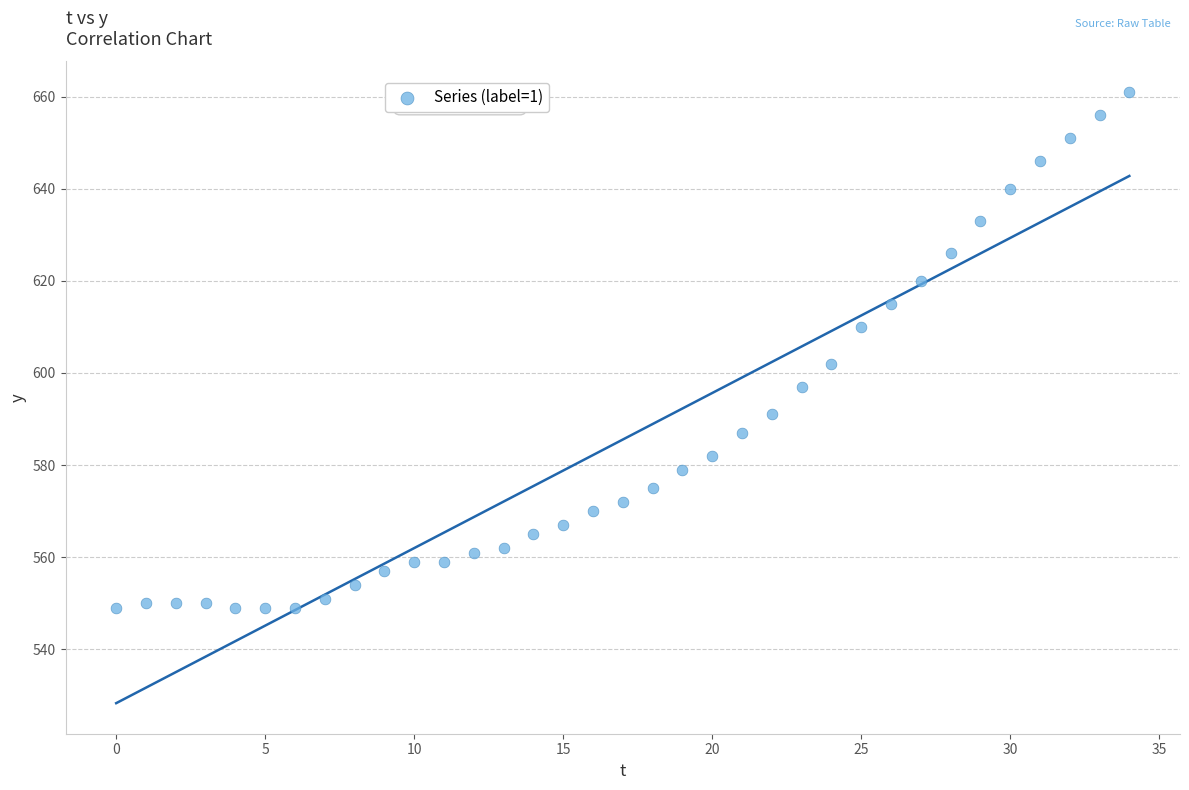

What is the range of Y values (max minus min)?

112